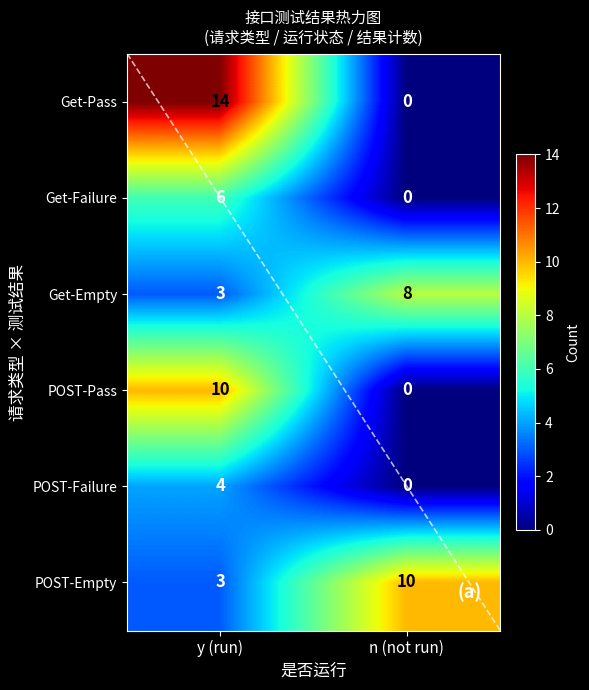

Where is POST-Empty nearest to the value 6?

y (run)